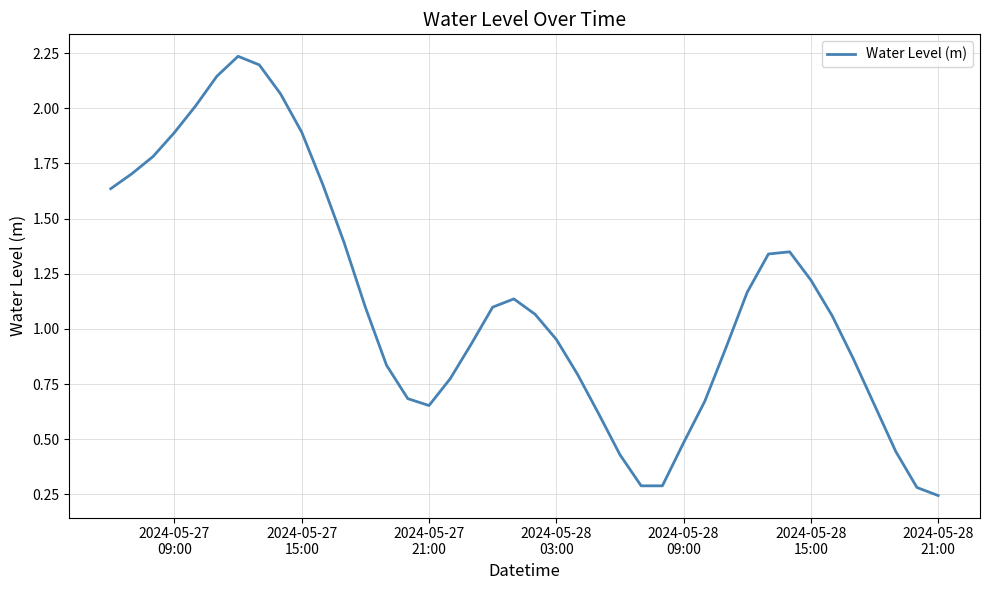

What is the difference between the maximum and minimum values?

2.0